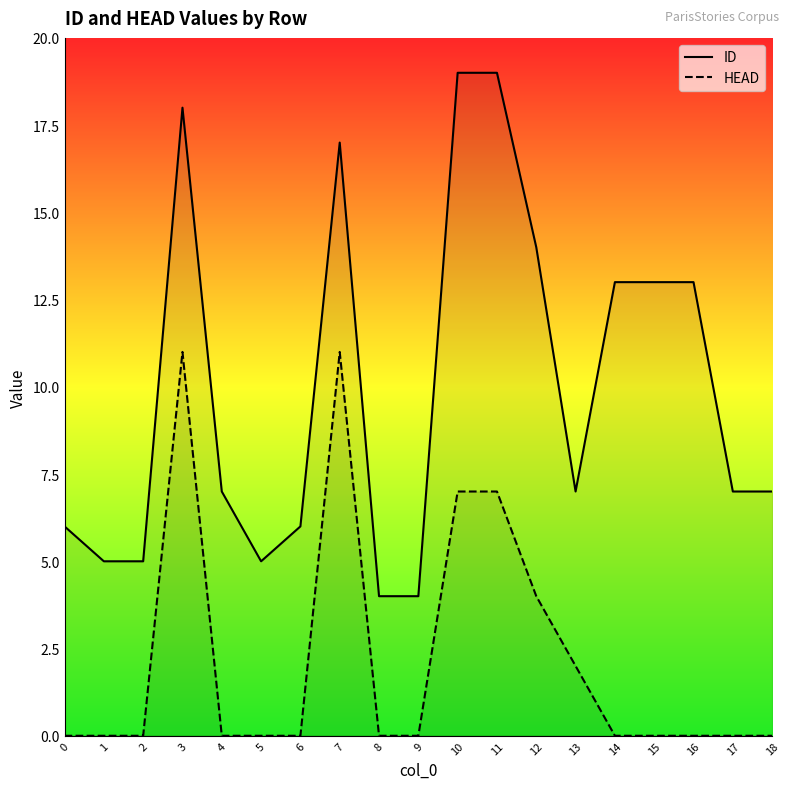

True or false: ID and HEAD cross at least once.

False